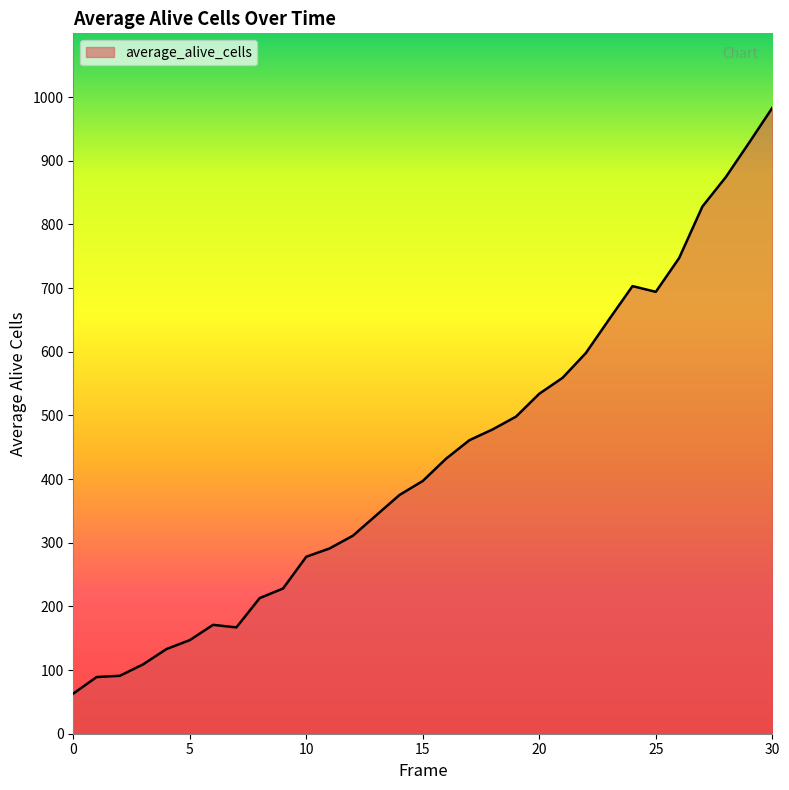

What is the maximum value shown in the chart?

983